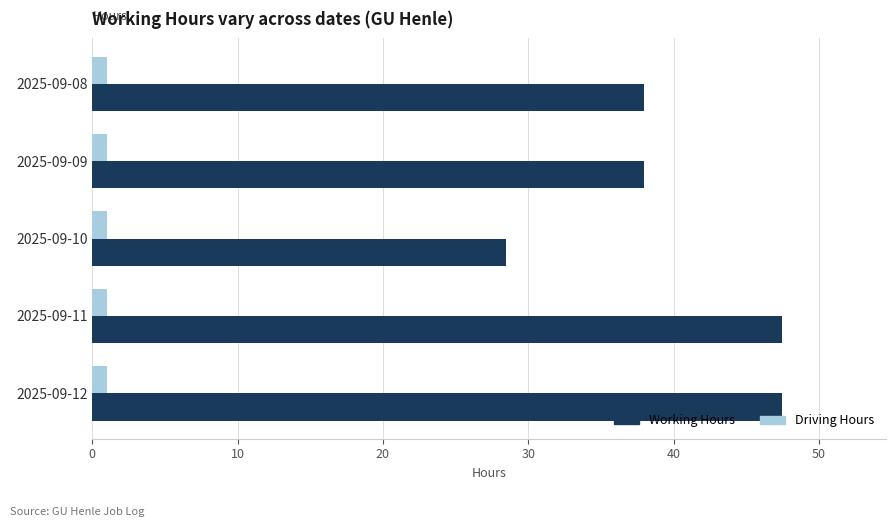

The Driving Hours series shows 1.0 at 2025-09-11. True or false?

True